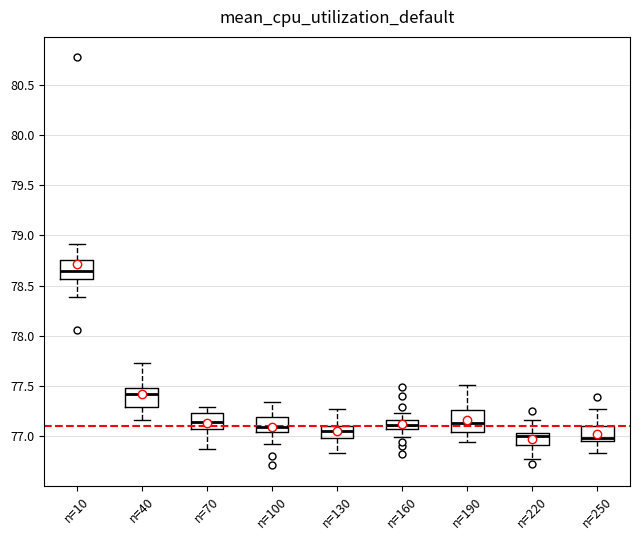

Which box has the highest median line?

n=10